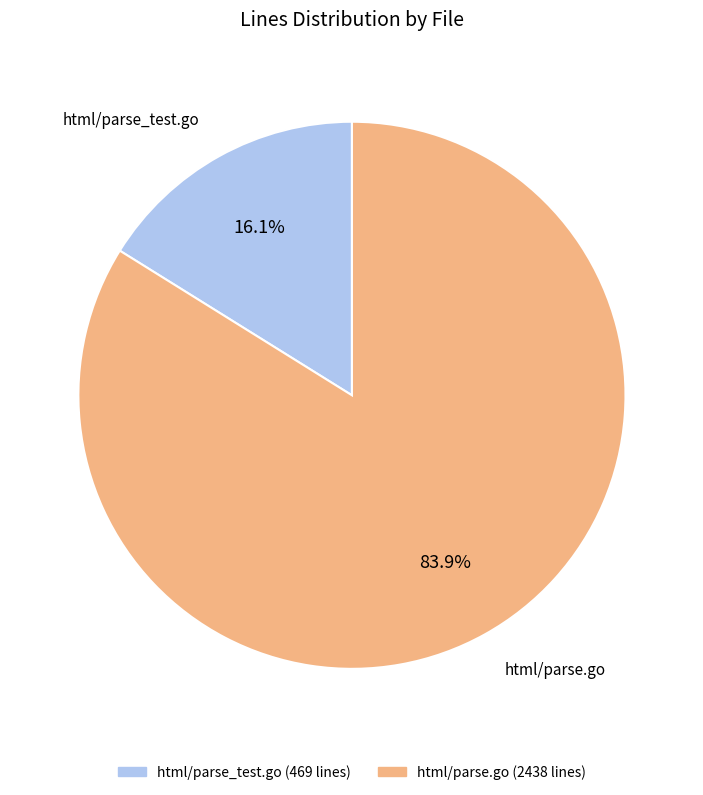

Is html/parse.go the majority of the pie?

Yes